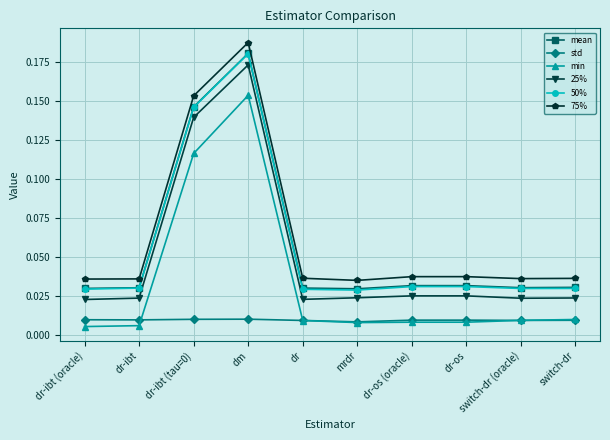

At which category is the sum across all series the highest?

dm